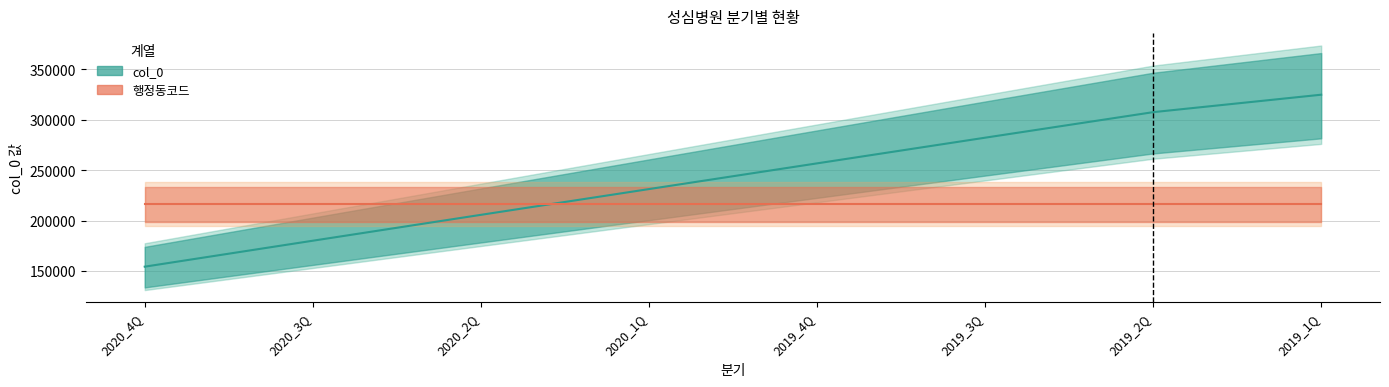

The value of 행정동코드 at 2019_2Q is 127528.7. True or false?

False